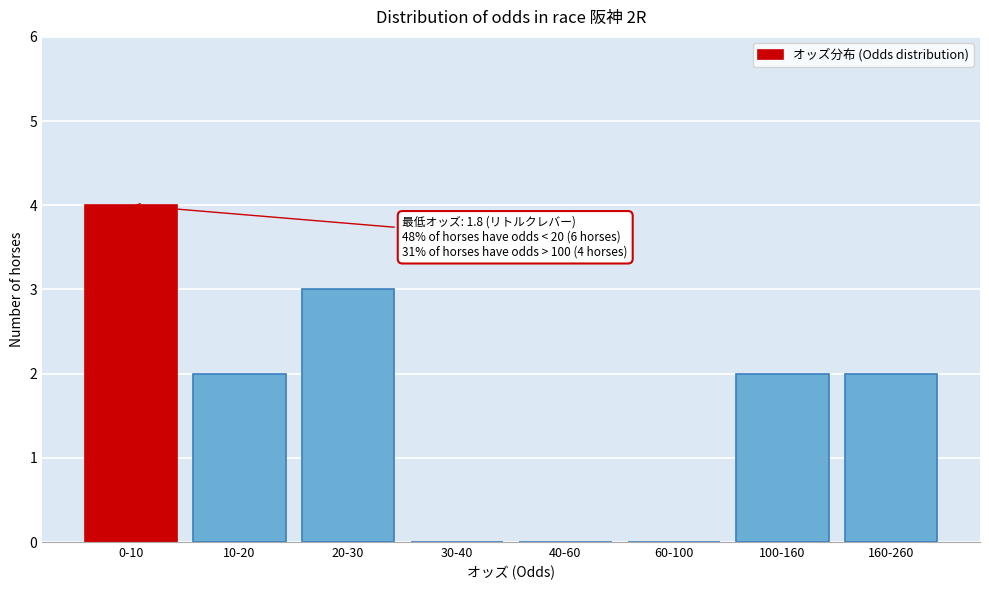

Reading left to right, extract all data points from this chart.

0-10=4	10-20=2	20-30=3	30-40=0	40-60=0	60-100=0	100-160=2	160-260=2